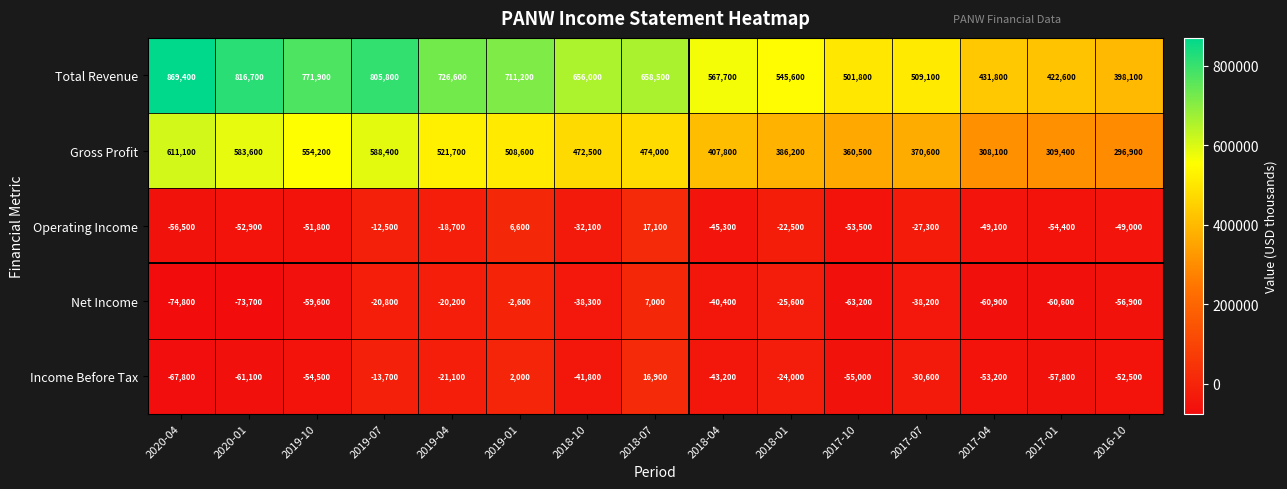

The Gross Profit series shows 583600 at 2020-01. True or false?

True